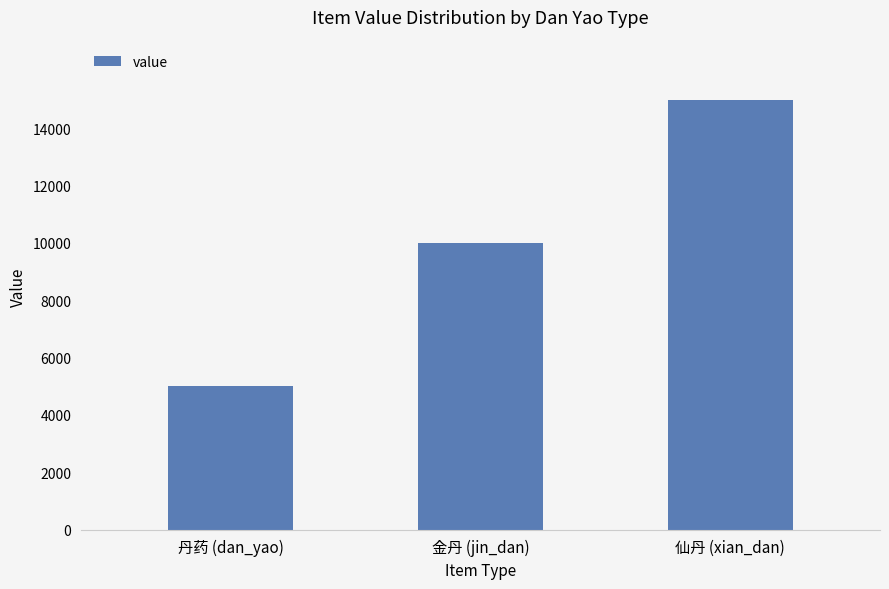

Rank the categories by value from highest to lowest.

仙丹 (xian_dan), 金丹 (jin_dan), 丹药 (dan_yao)